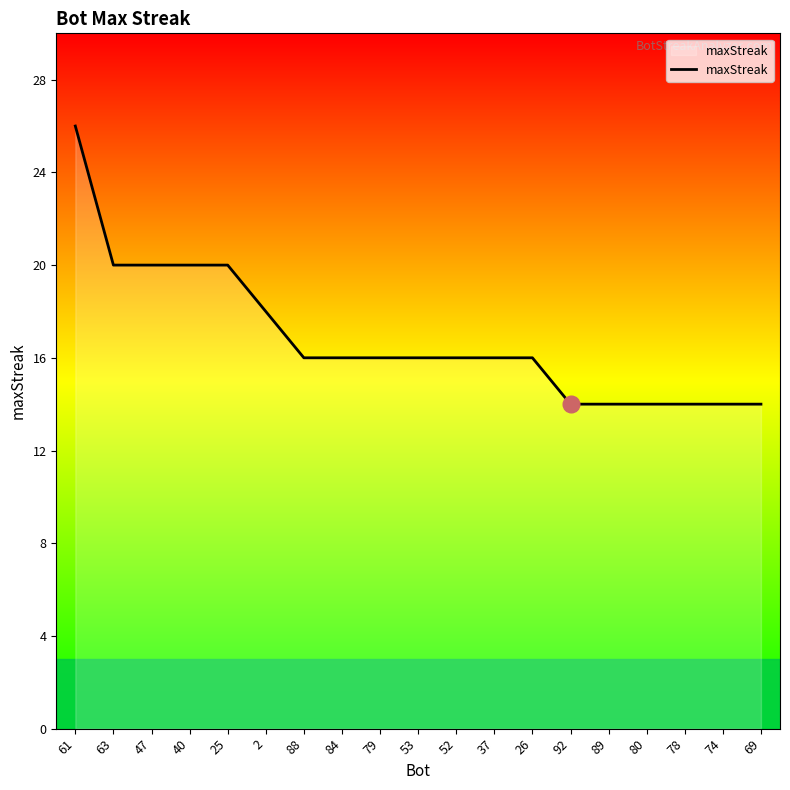

What is the smallest value displayed?

14